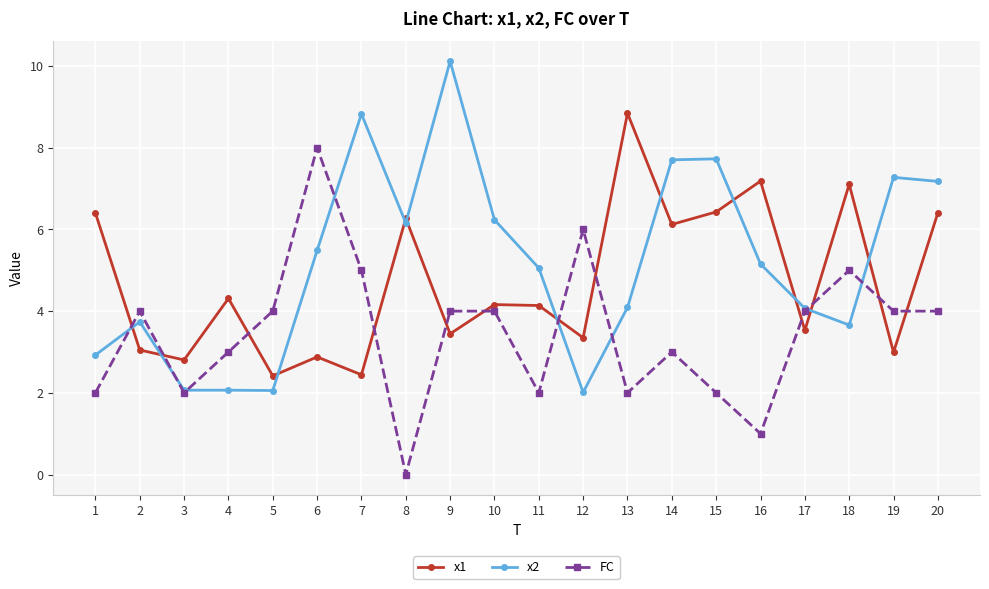

Which series has the largest total across all categories?

x2